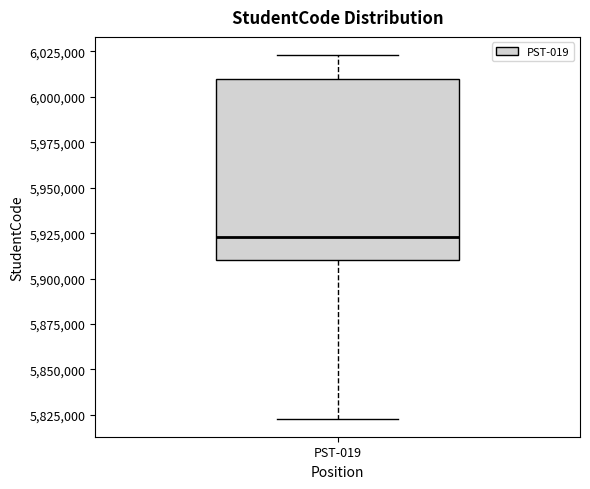

Where does the upper whisker of the box for PST-019 end on the y-axis? The values are not printed on the chart, so give them approximately, as read against the axis.

6025000